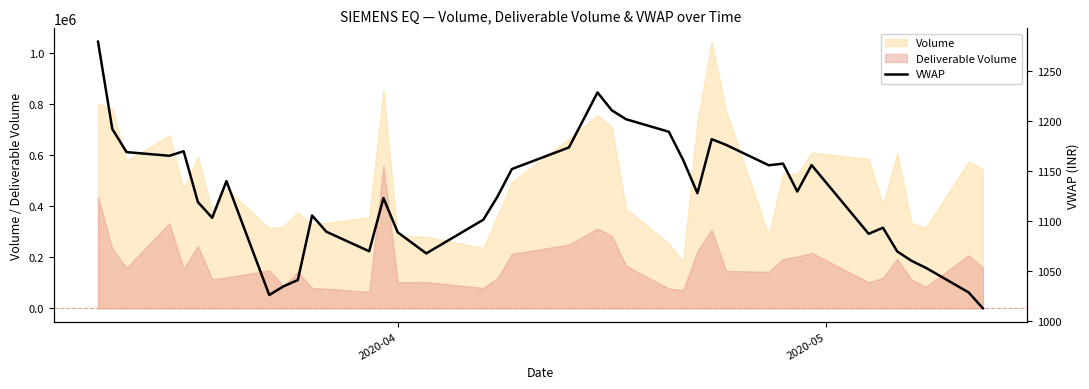

What is the minimum value shown in the chart?

1012.5